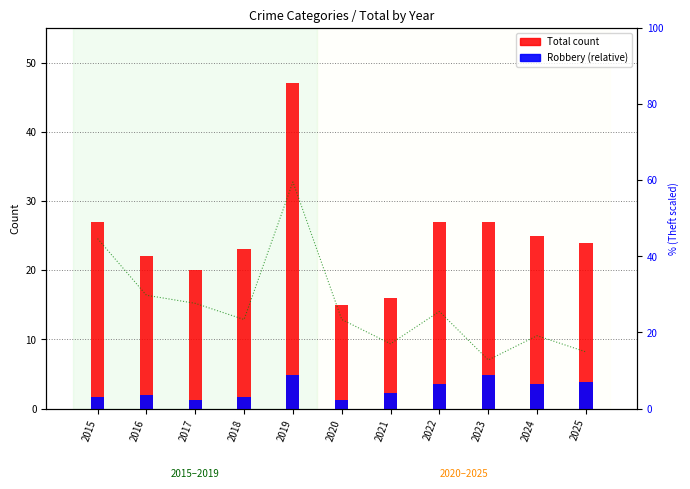

What is the difference between the Total values at 2024 and 2015?

2.0